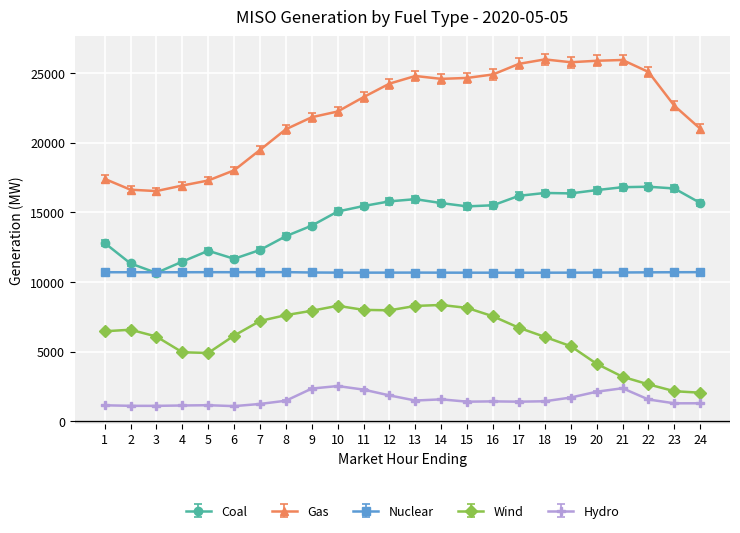

At which category does Coal reach its first local peak?

5